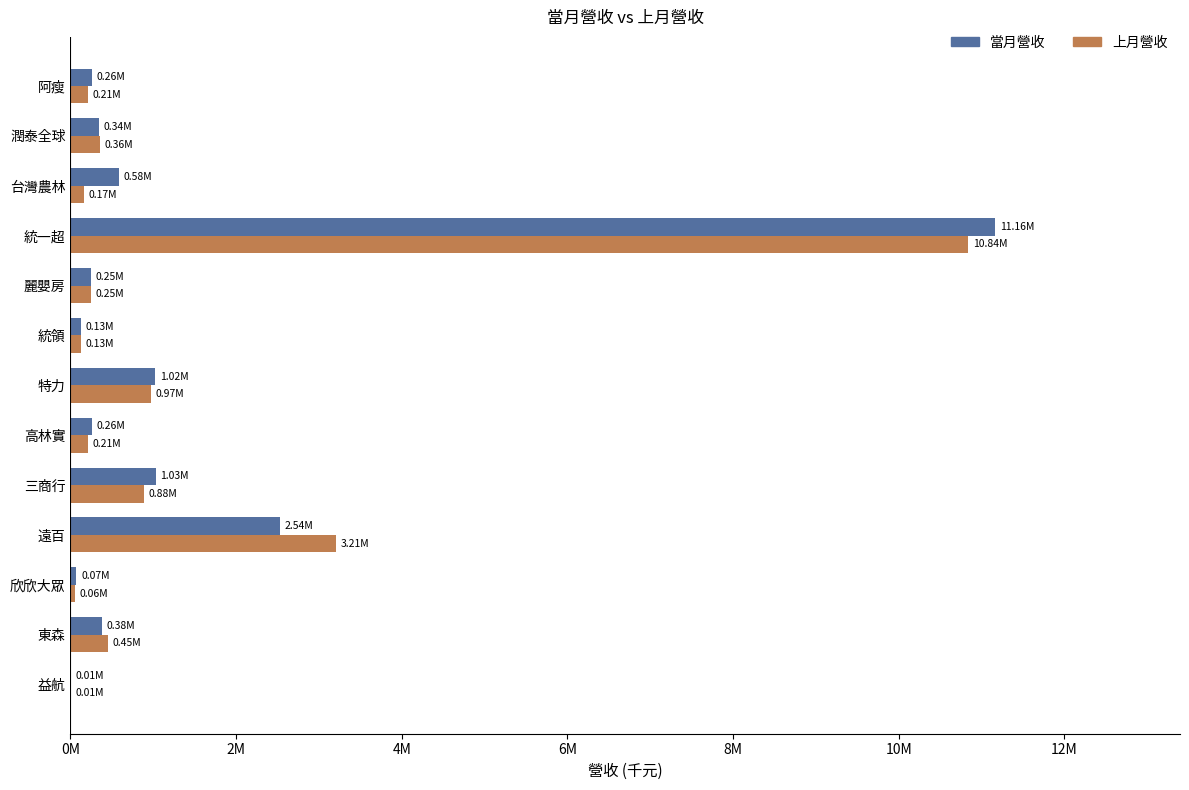

Rank the series by their average value, from highest to lowest.

當月營收, 上月營收